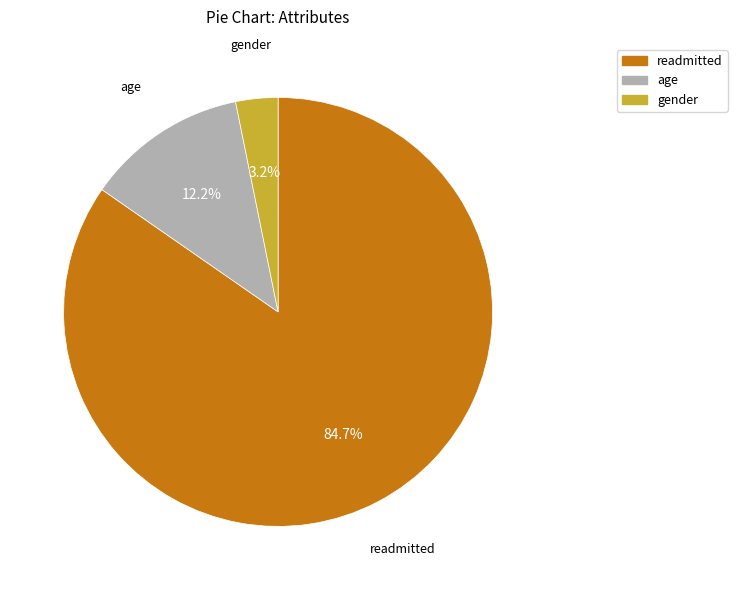

How many slices are in this pie chart?

3